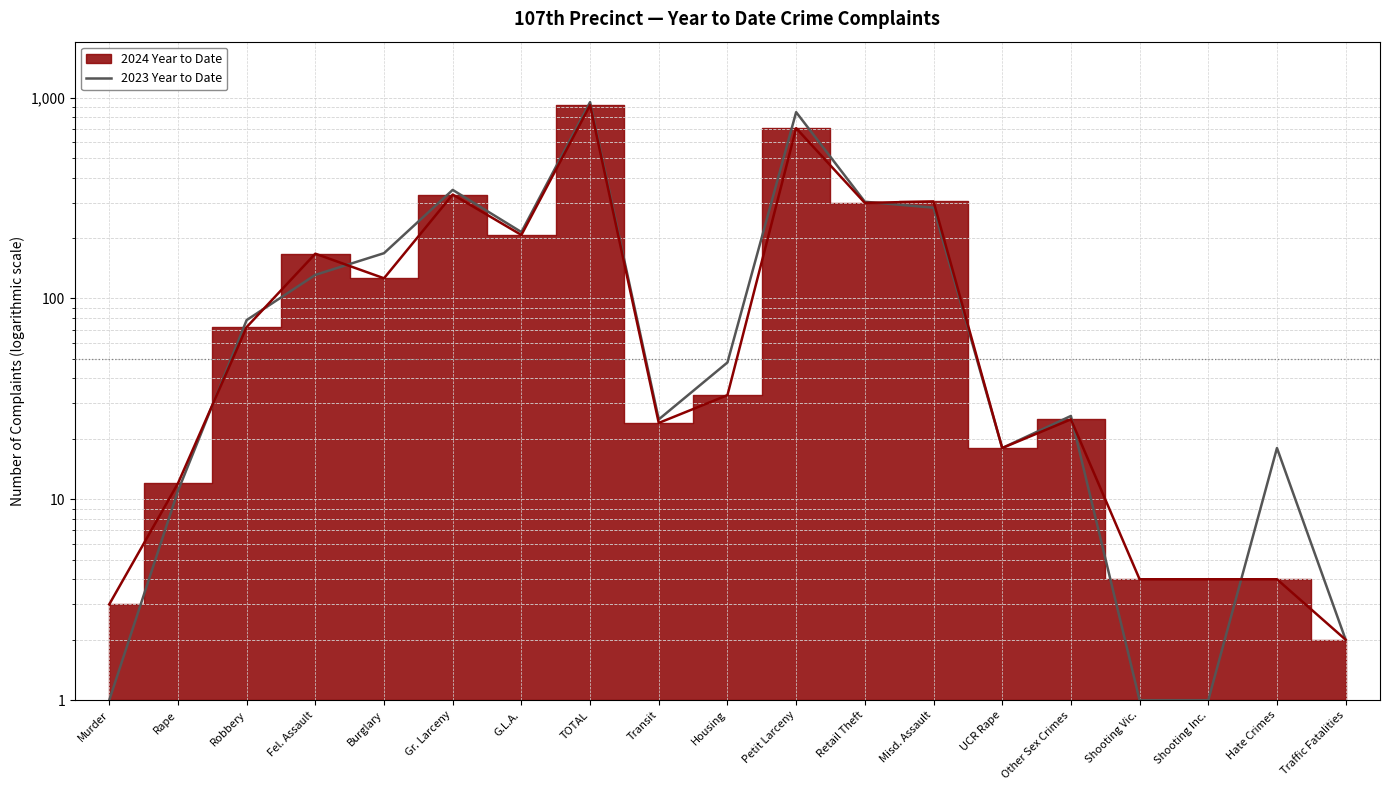

How many lines are shown in the chart?

1